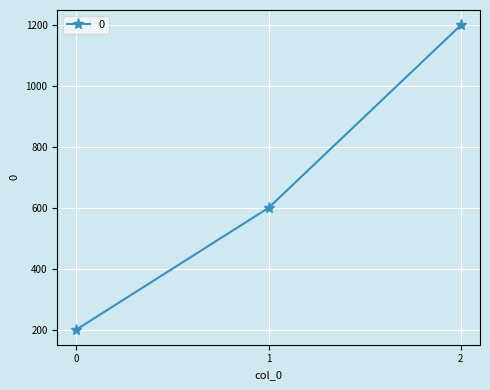

The value at 0 is 200. True or false?

True